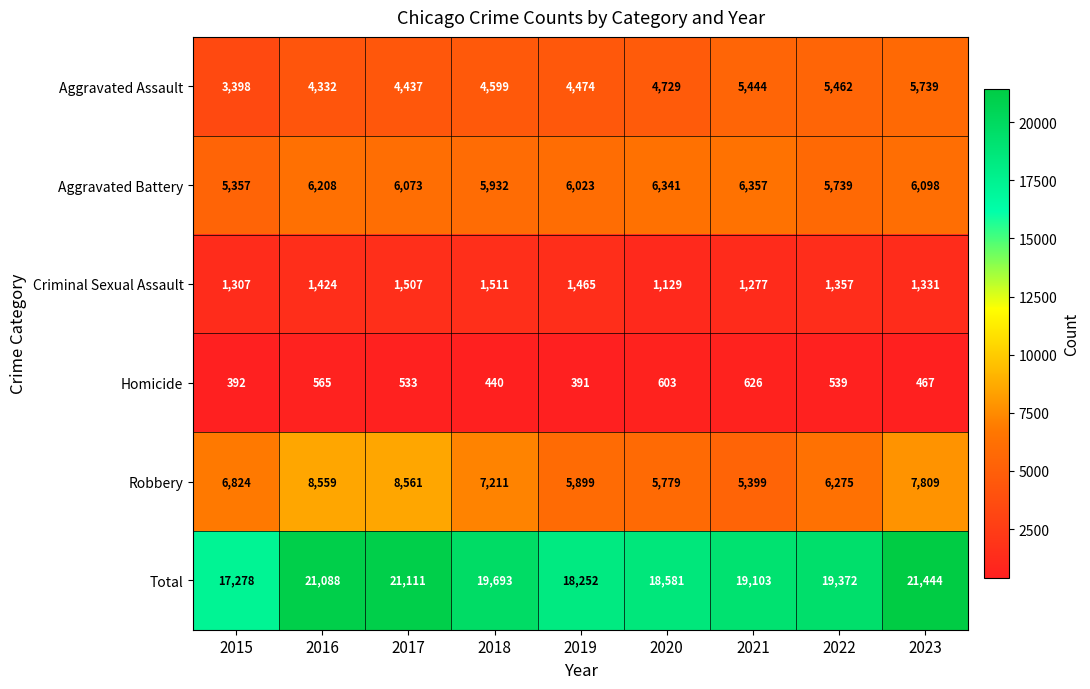

What is the sum of all Aggravated Battery values?

54128